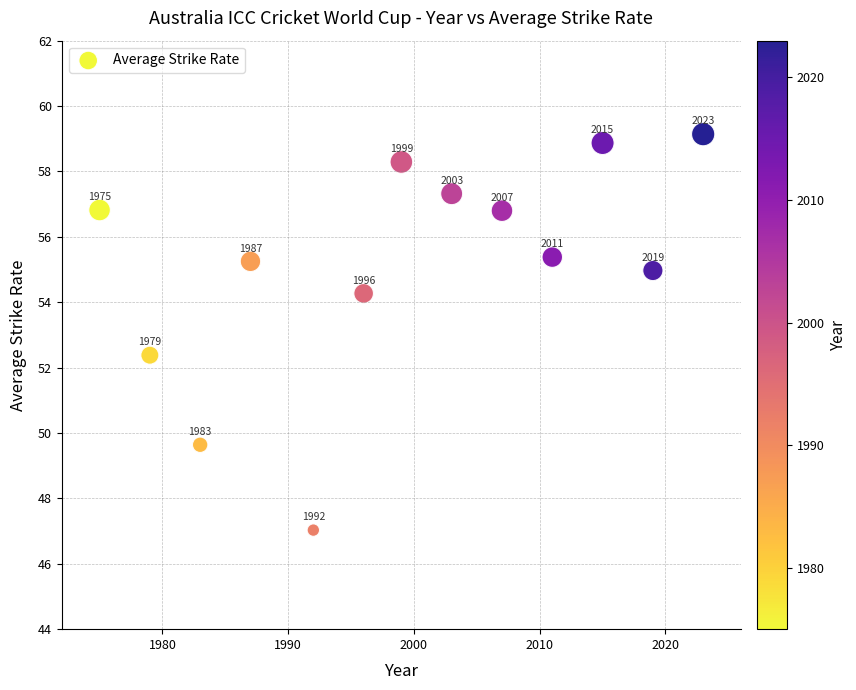

What is the range of X values (max minus min)?

48.0